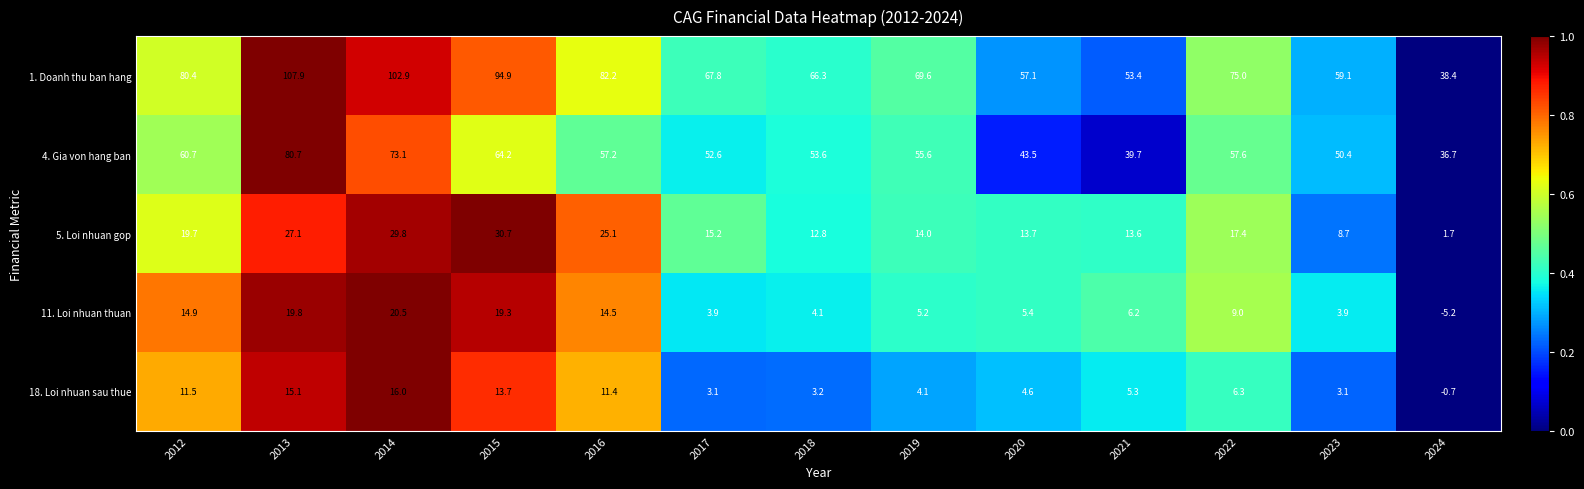

Which category has the lowest value across all series?

2024